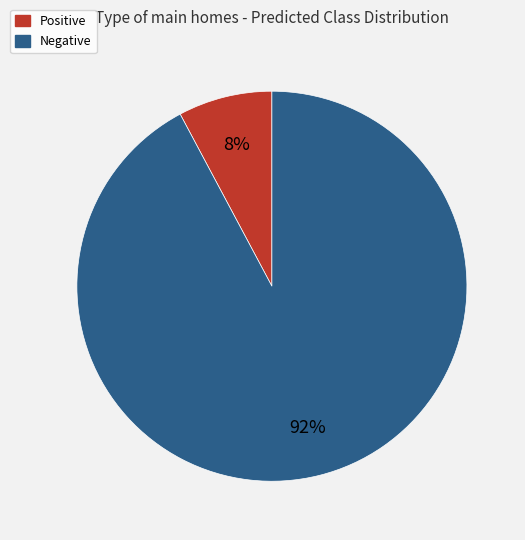

Which slice represents more than half of the pie?

Negative